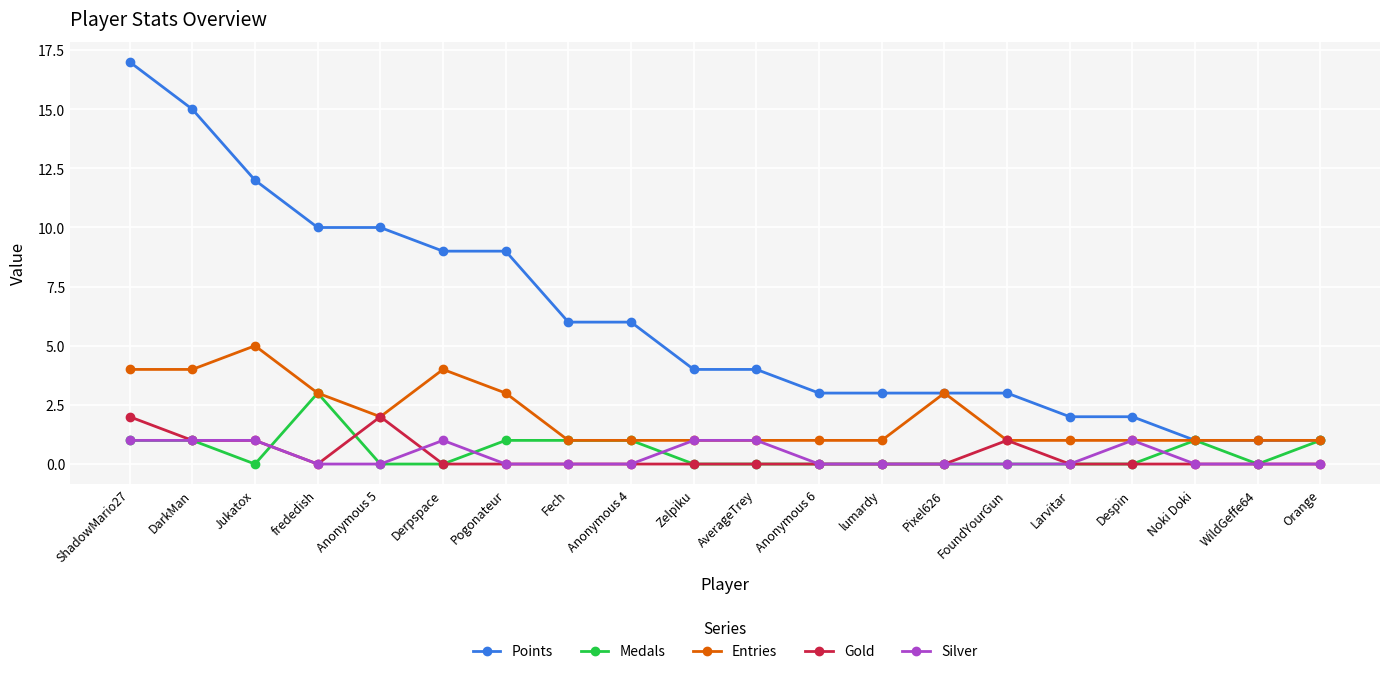

What is the difference between the maximum and minimum values in the Points series?

16